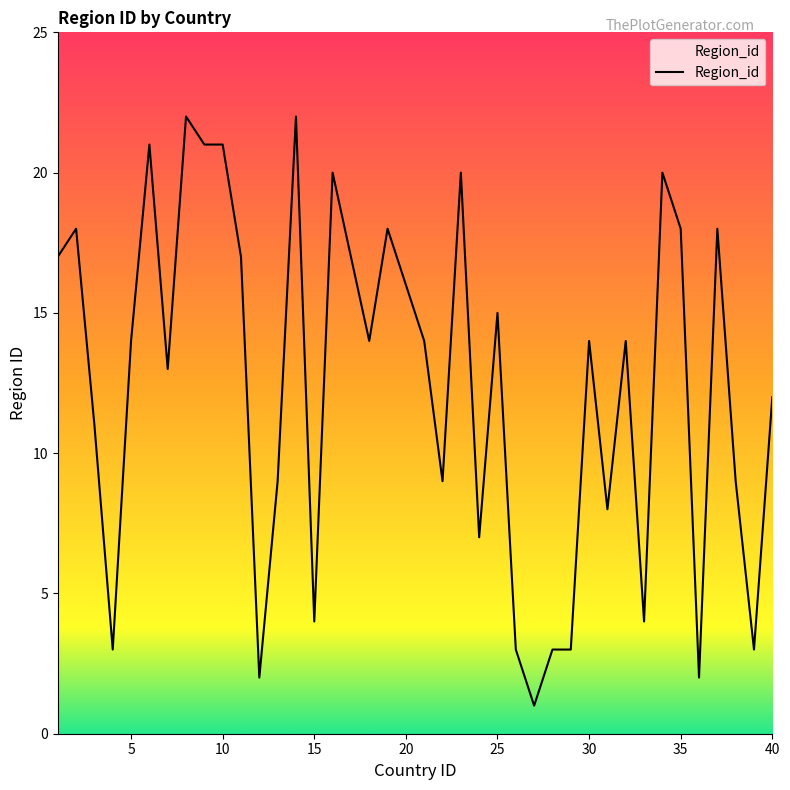

What is the difference between the maximum and minimum values?

21